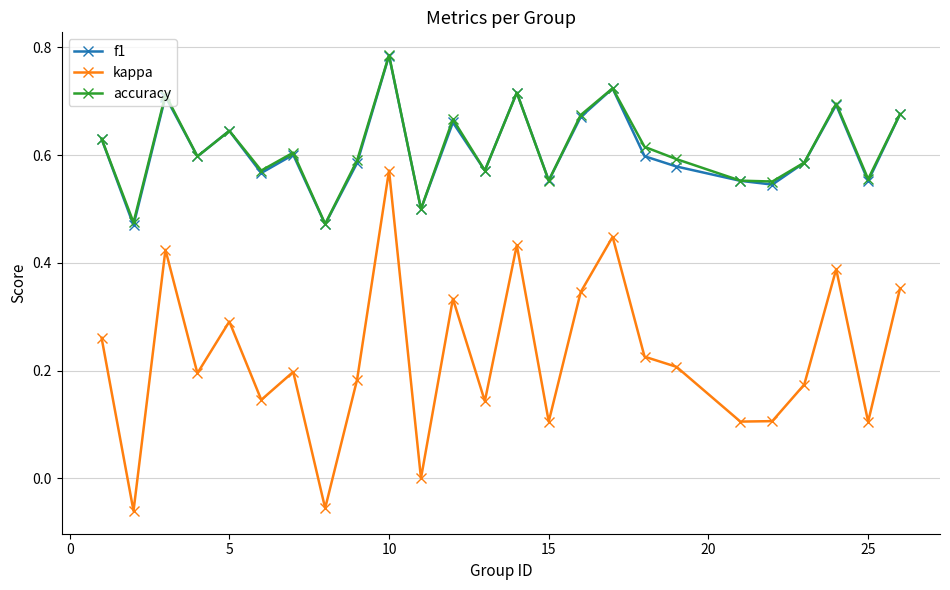

How many interior local peaks does the kappa series have?

8